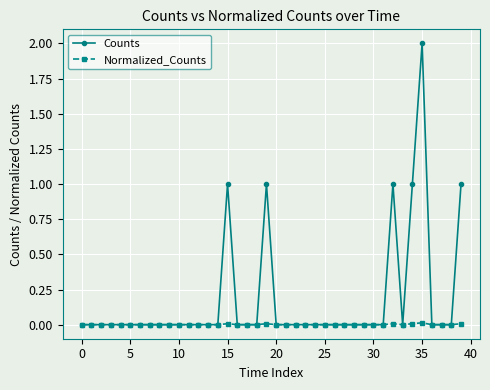

What is the maximum value shown in the chart?

2.0